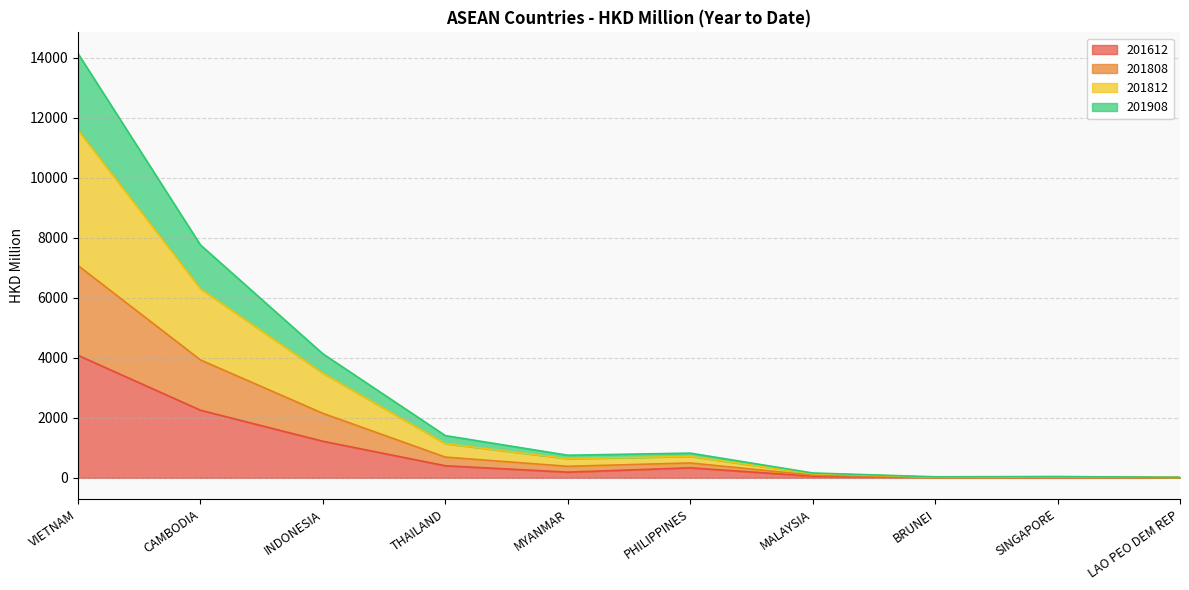

At which category is the sum across all series the highest?

VIETNAM